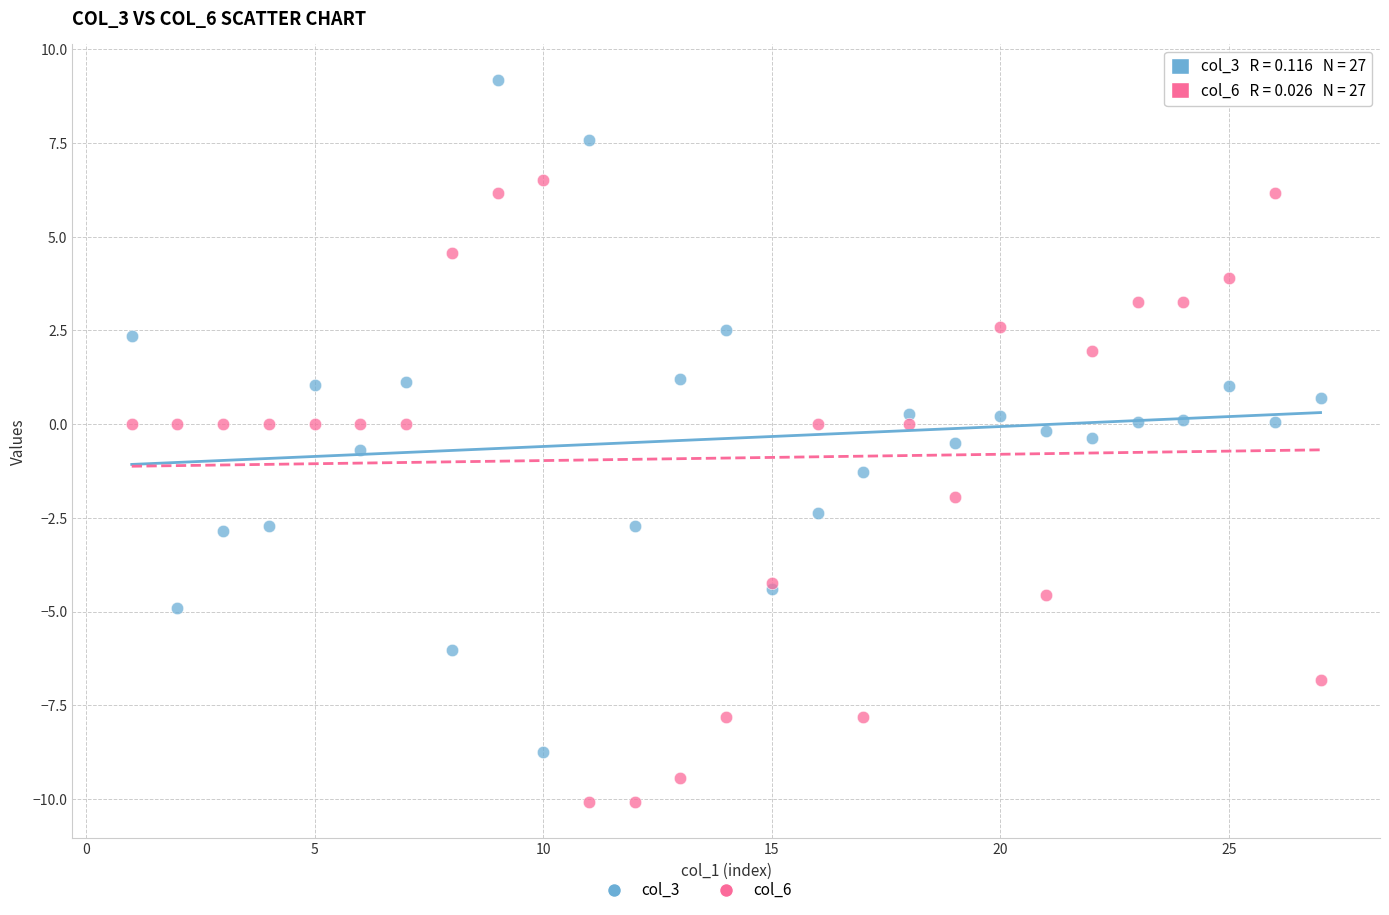

What is the X range (max minus min) for the scatter plot?

26.0